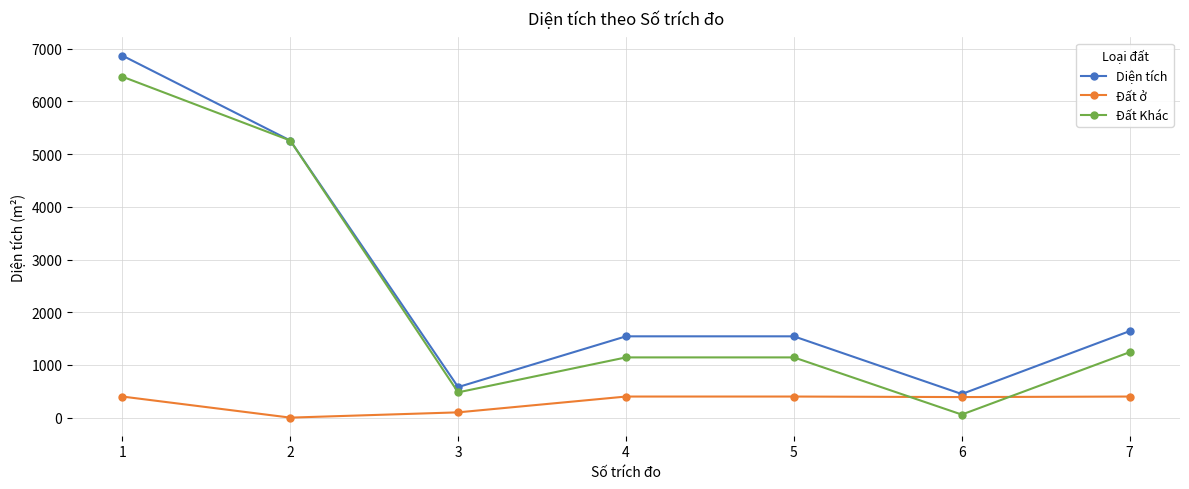

How many intersections are there between Đất Khác and Đất ở?

2